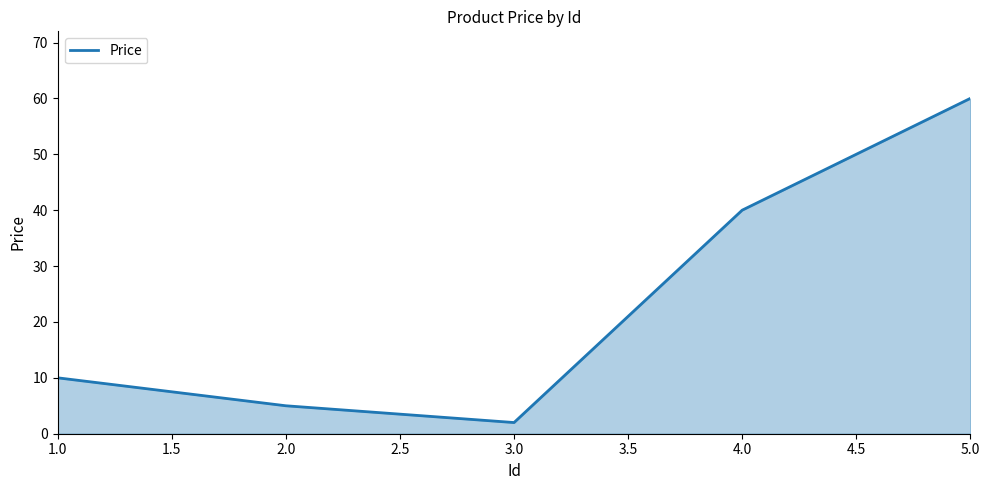

How many lines are shown in the chart?

1